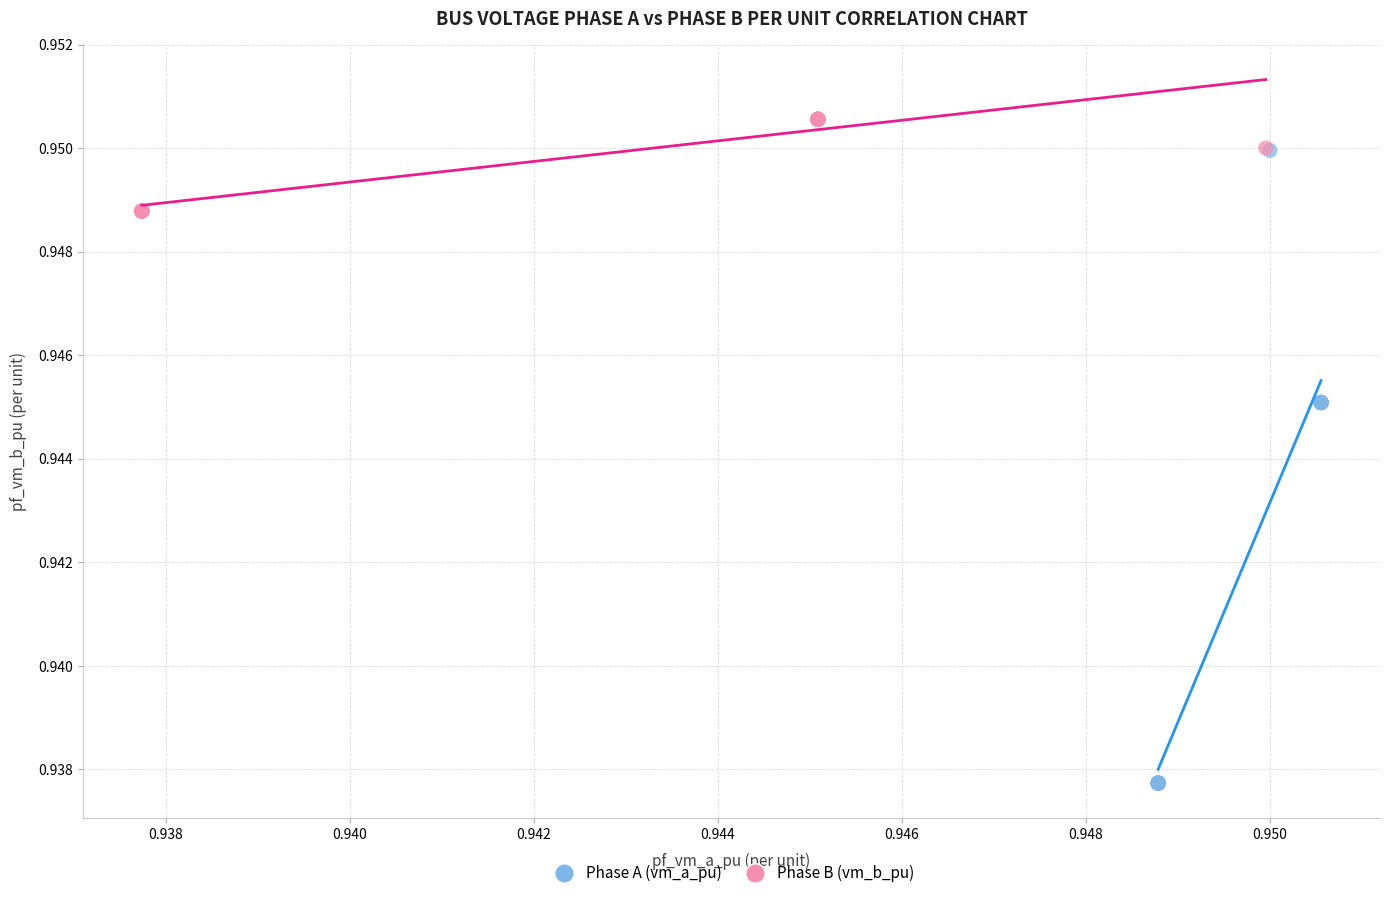

Which series contains the highest Y value?

Phase B (vm_b_pu)